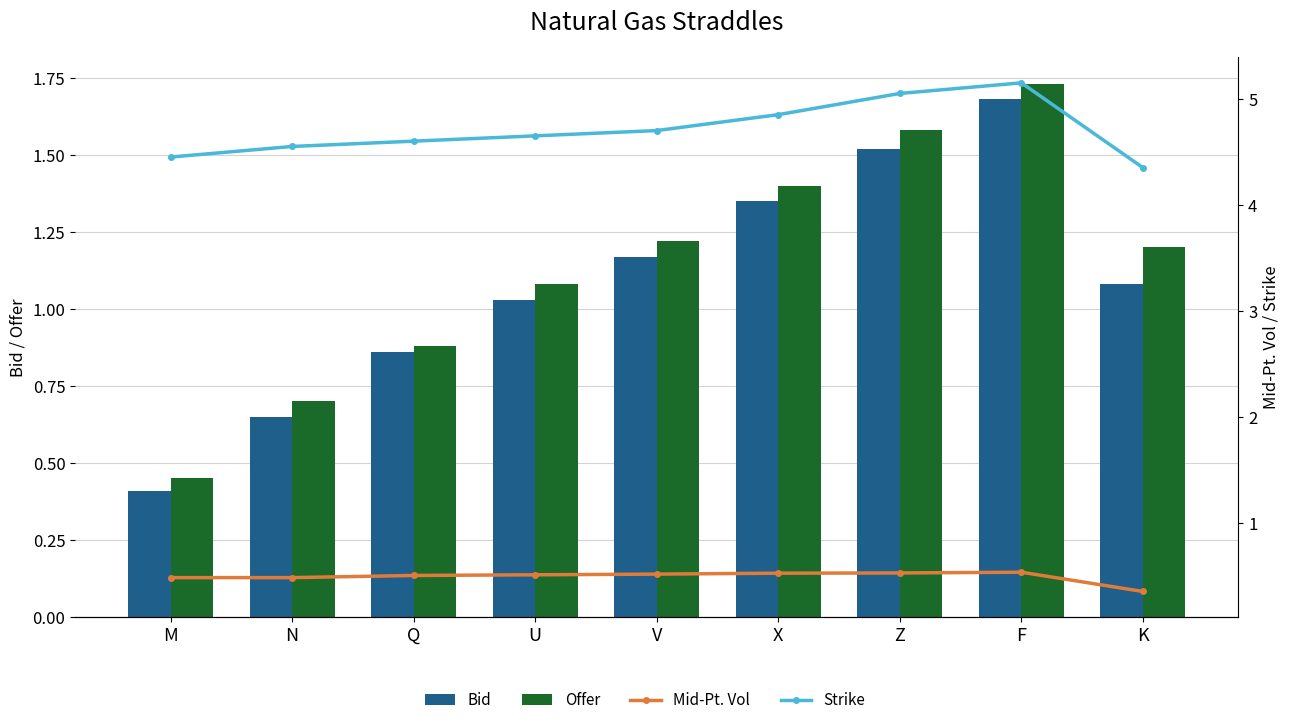

Where is Offer nearest to the value 1?

U